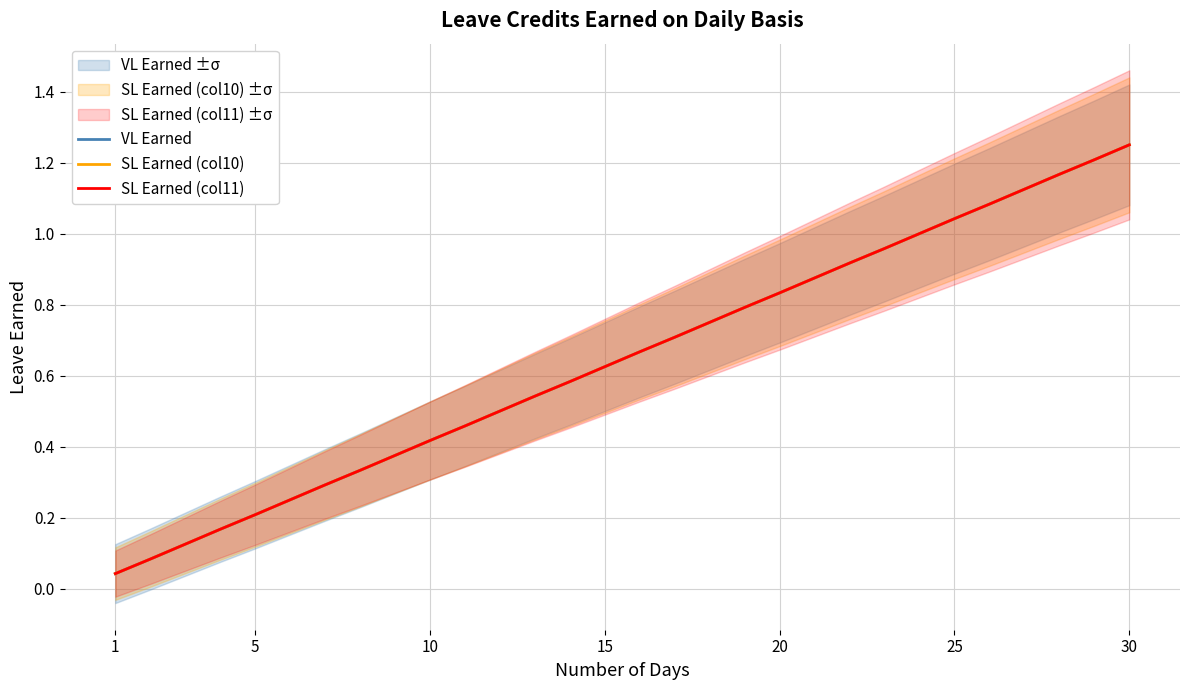

What are all the series names shown in the legend?

VL Earned, SL Earned (col10), SL Earned (col11)